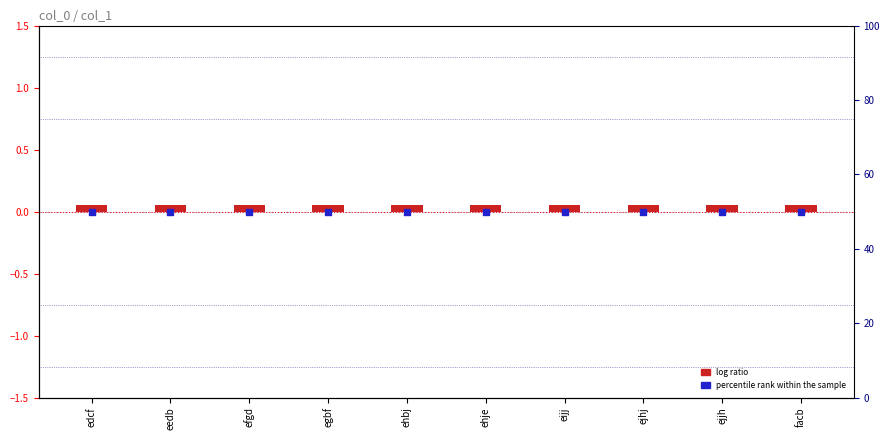

Which series has the largest total across all categories?

percentile rank within the sample